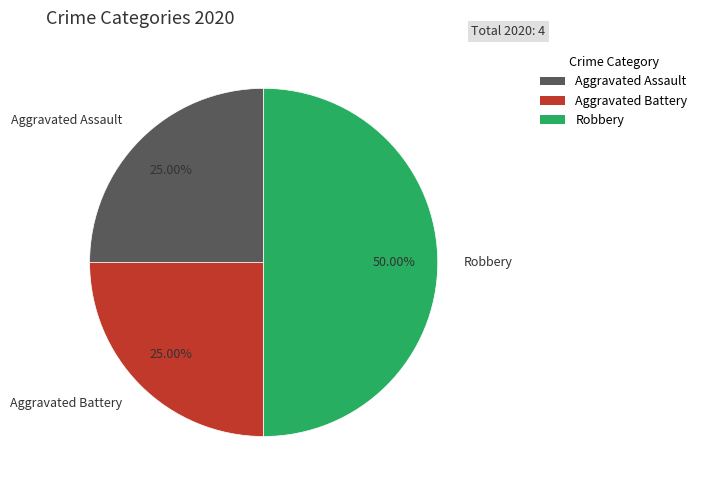

Is it true that Aggravated Assault is 37% of the pie?

False